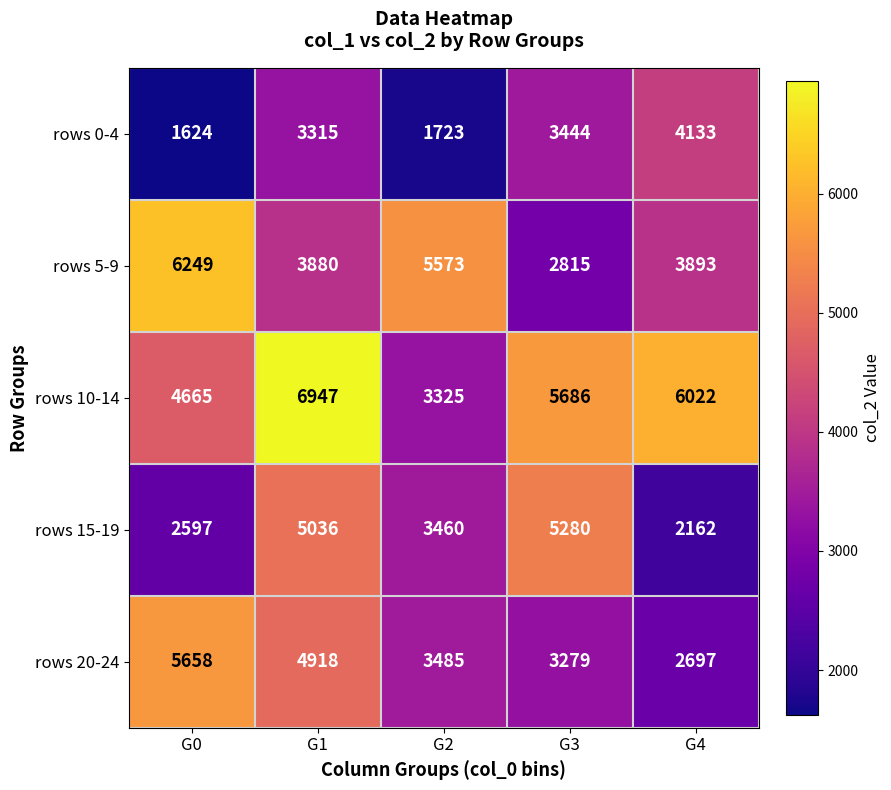

What is the maximum value shown in the chart?

6947